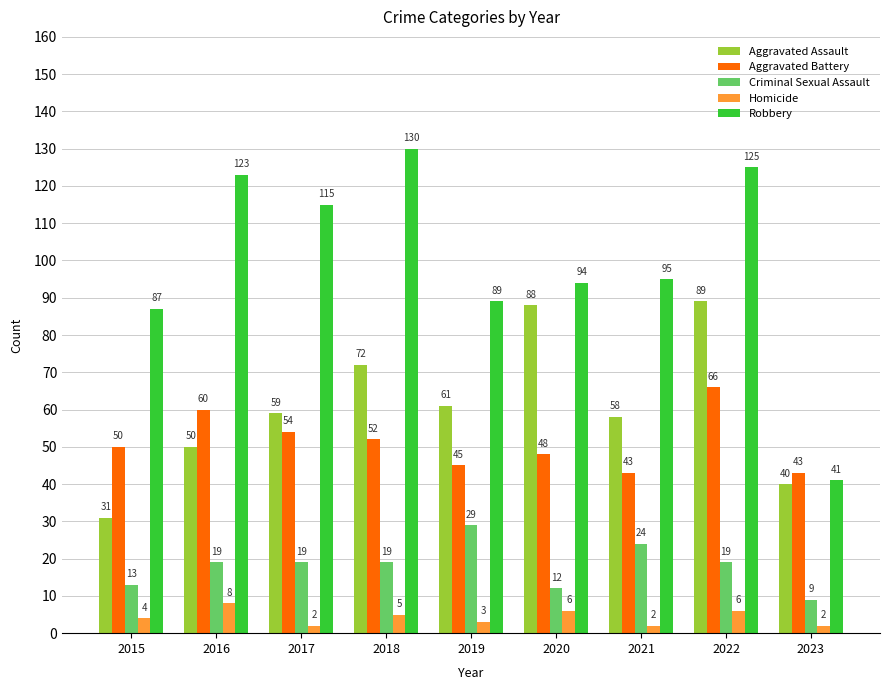

Is the value of Criminal Sexual Assault at 2015 greater than the value of Homicide at 2022?

Yes